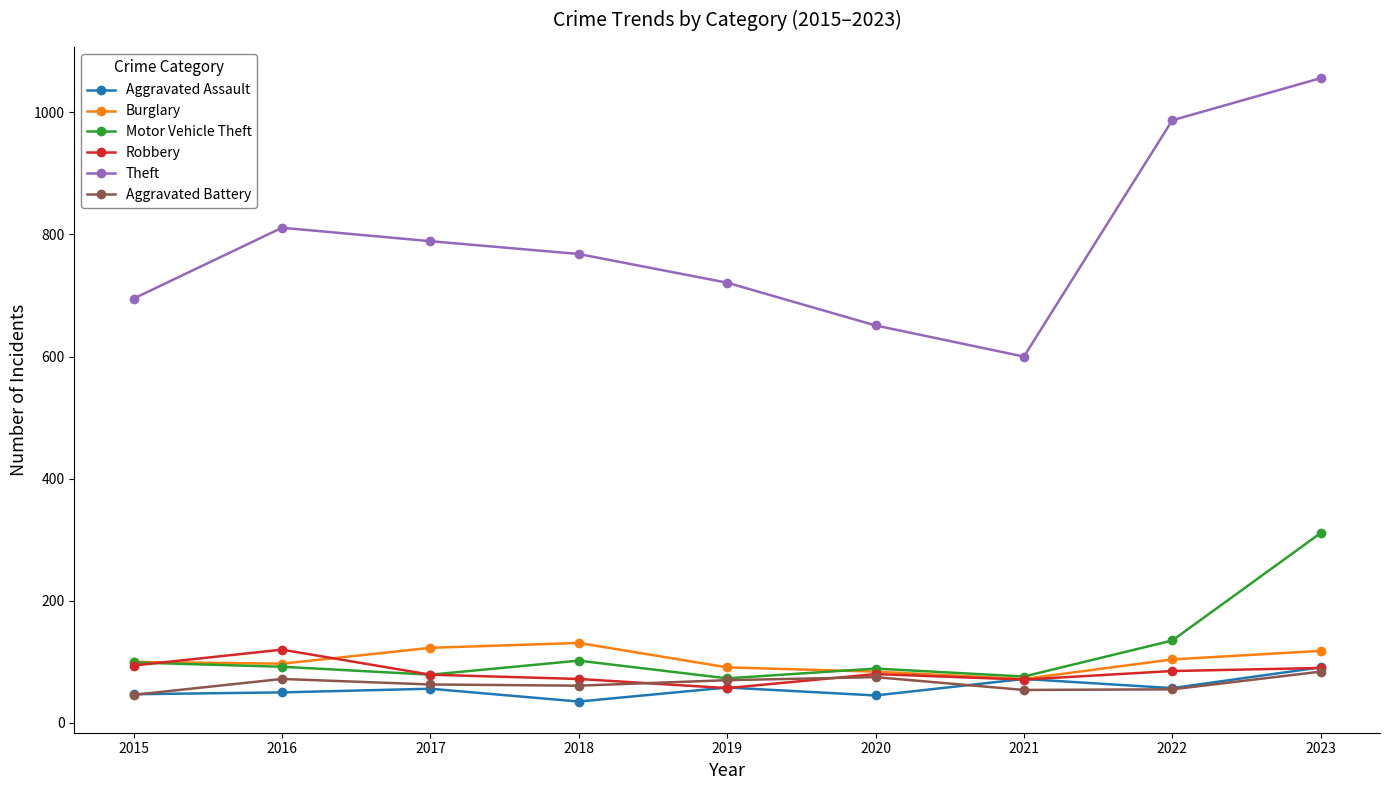

What is the difference between the highest and lowest values at 2016?

761